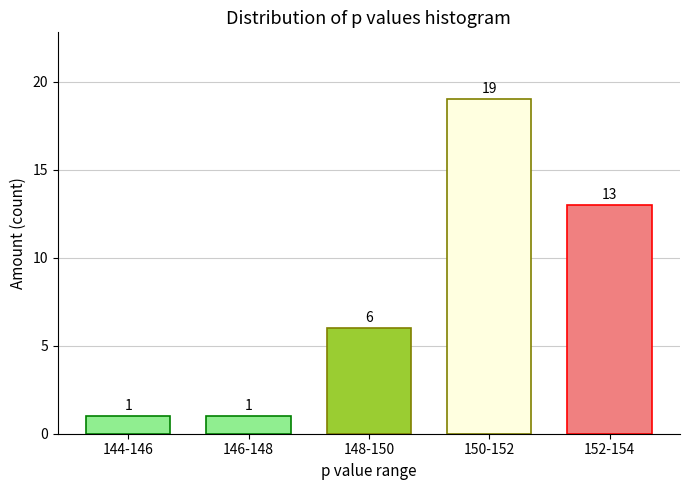

Reading right to left, extract all data points from this chart.

13	19	6	1	1